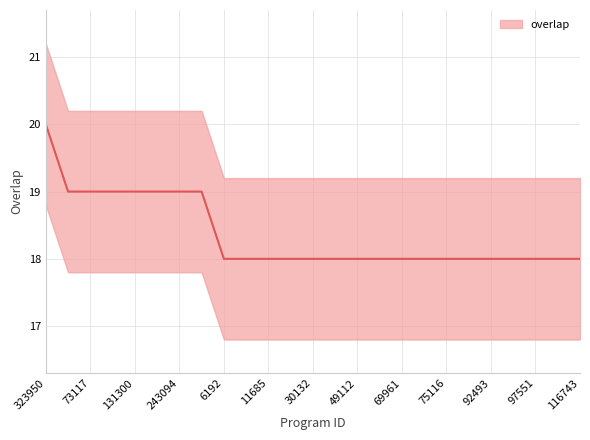

What is the sum of all values?

459